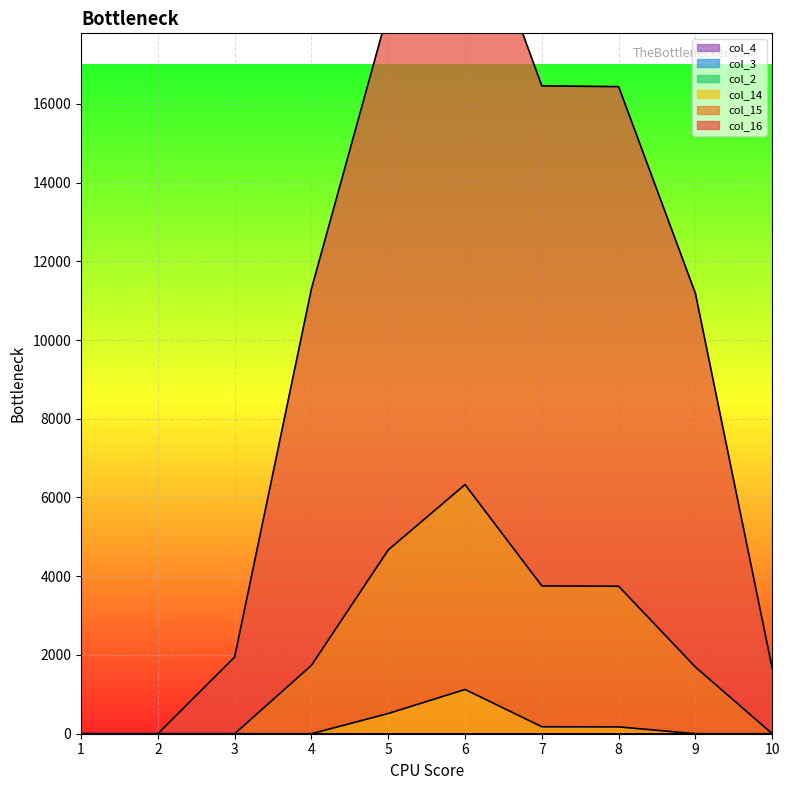

What is the maximum value for col_14?

1124.4